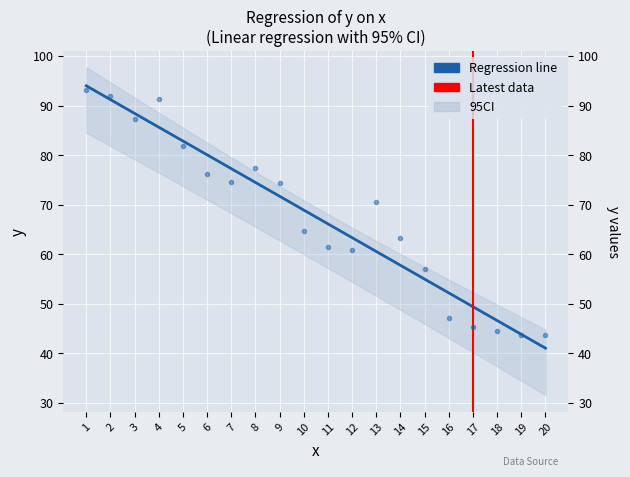

What is the average value of the y_hat series?

67.5